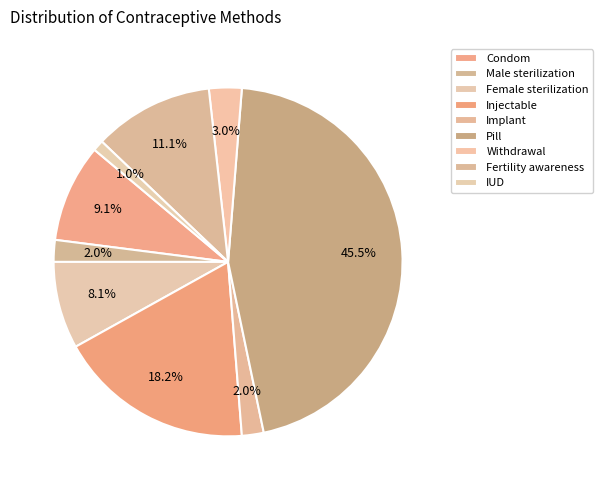

How many slices are in this pie chart?

9